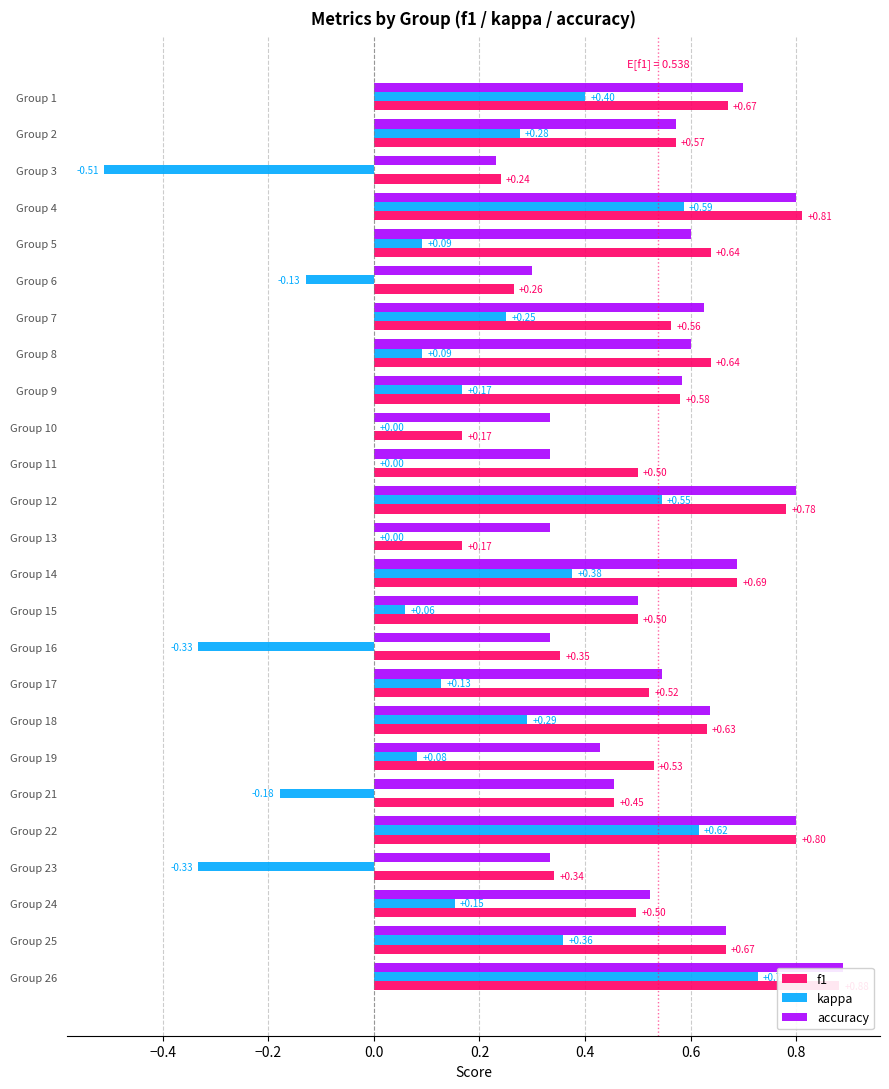

How many bars are there in each group?

3